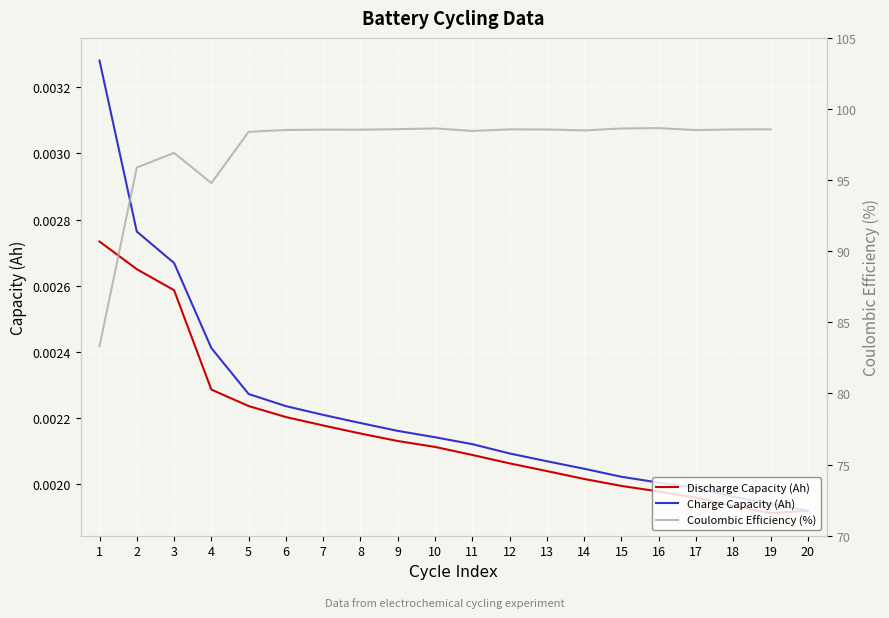

In Discharge Capacity (Ah), how many points are lower than both neighbors (excluding endpoints)?

1